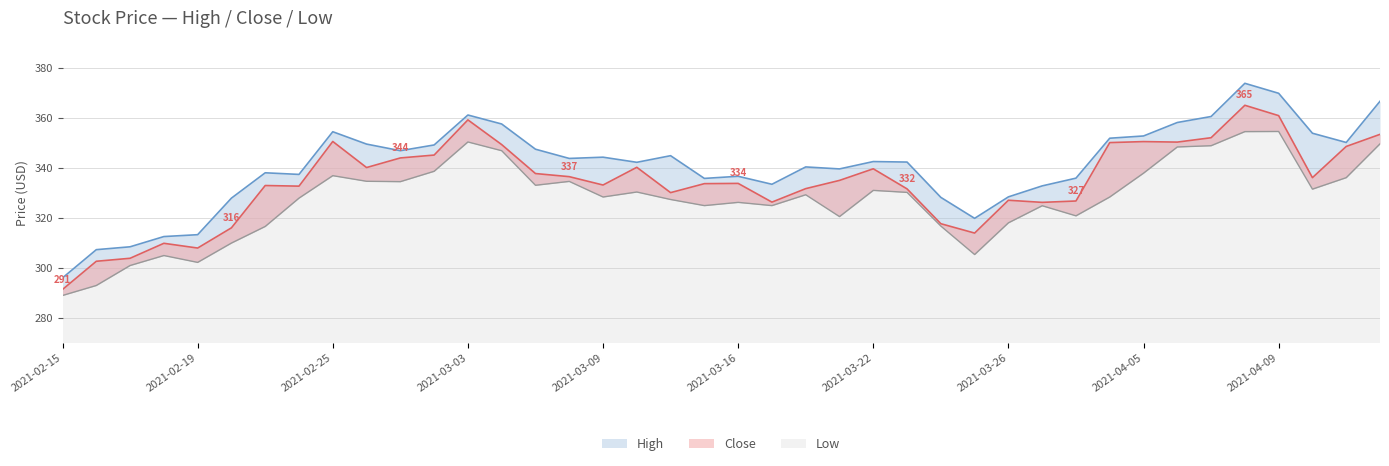

What is the label of the 38th point from the left?

2021-04-12